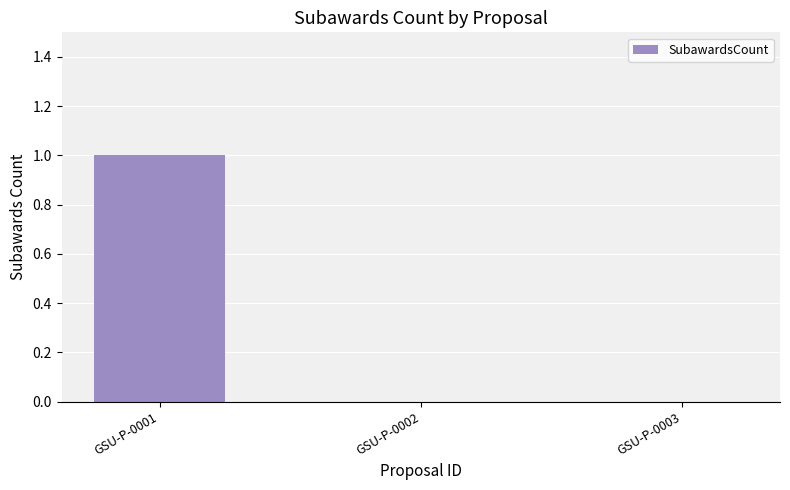

Between GSU-P-0003 and GSU-P-0001, which is larger?

GSU-P-0001